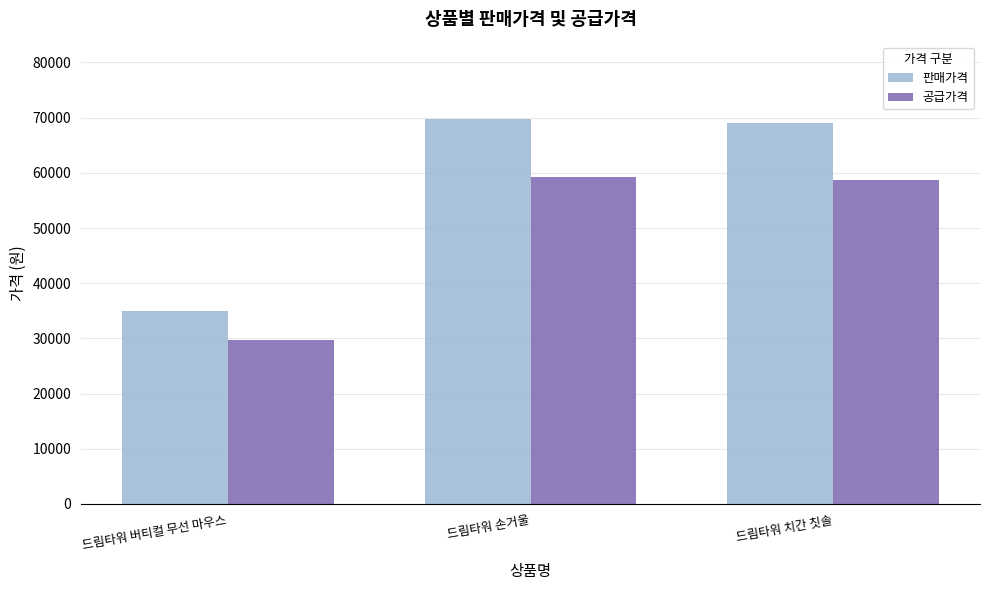

Reading right to left, transcribe all the data shown in this chart.

판매가격: 드림타워 치간 칫솔=69000	드림타워 손거울=69800	드림타워 버티컬 무선 마우스=34900
공급가격: 드림타워 치간 칫솔=58650	드림타워 손거울=59330	드림타워 버티컬 무선 마우스=29665